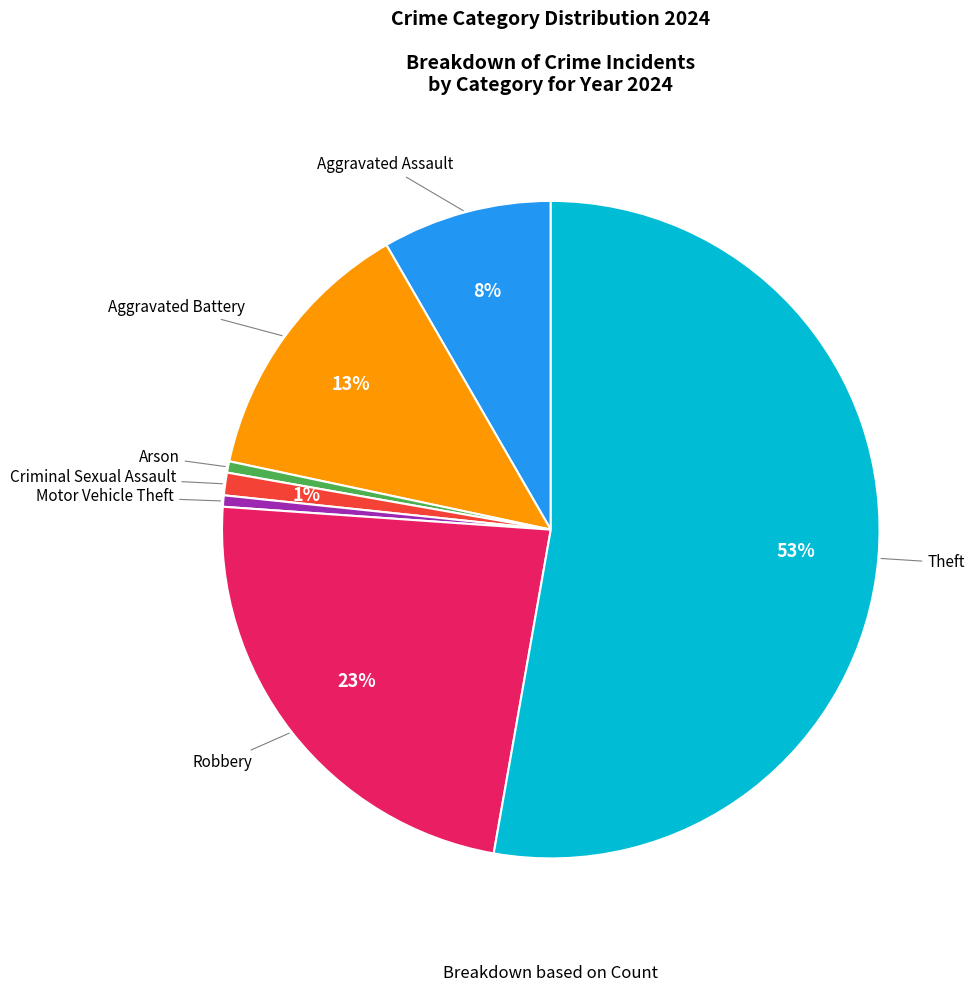

Do Robbery and Aggravated Battery together represent more than half of the pie?

No